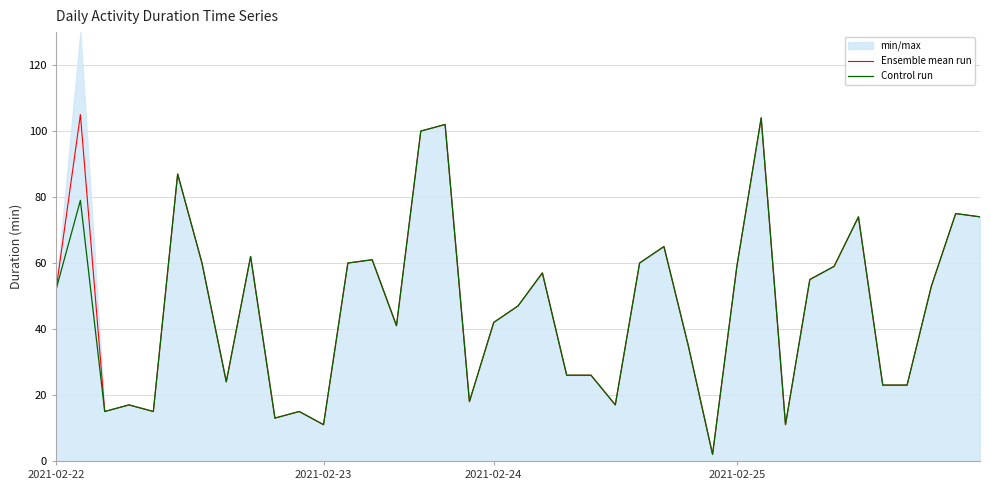

How many categories are shown in the chart?

39